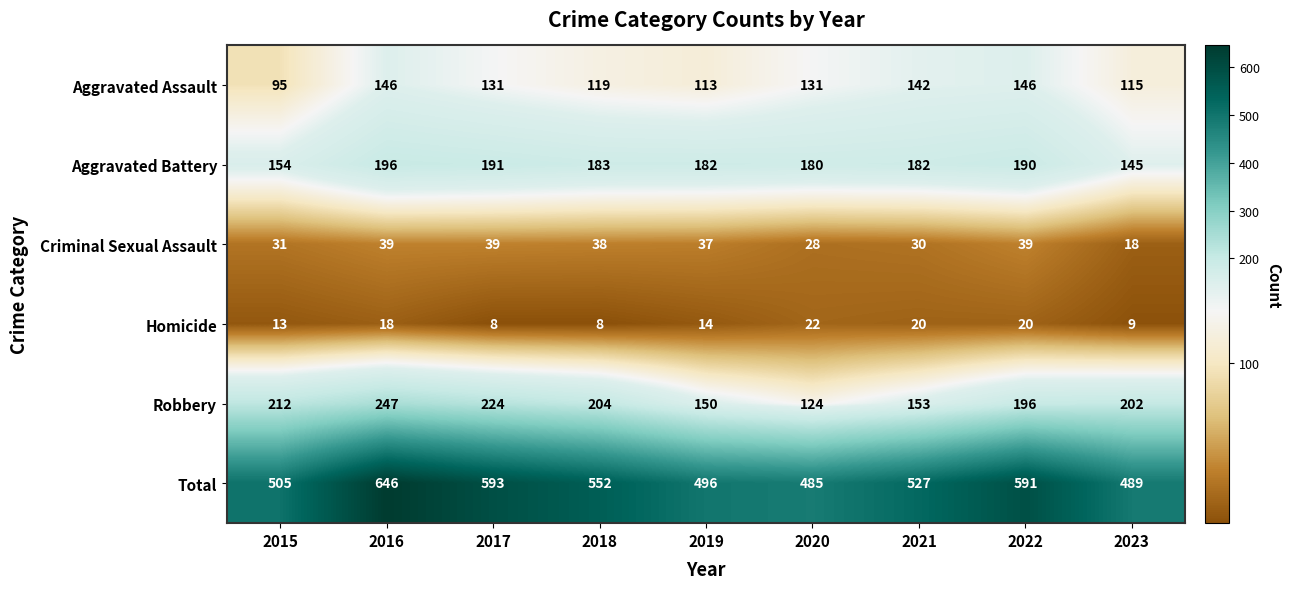

At which label does Robbery first exceed 202?

2015